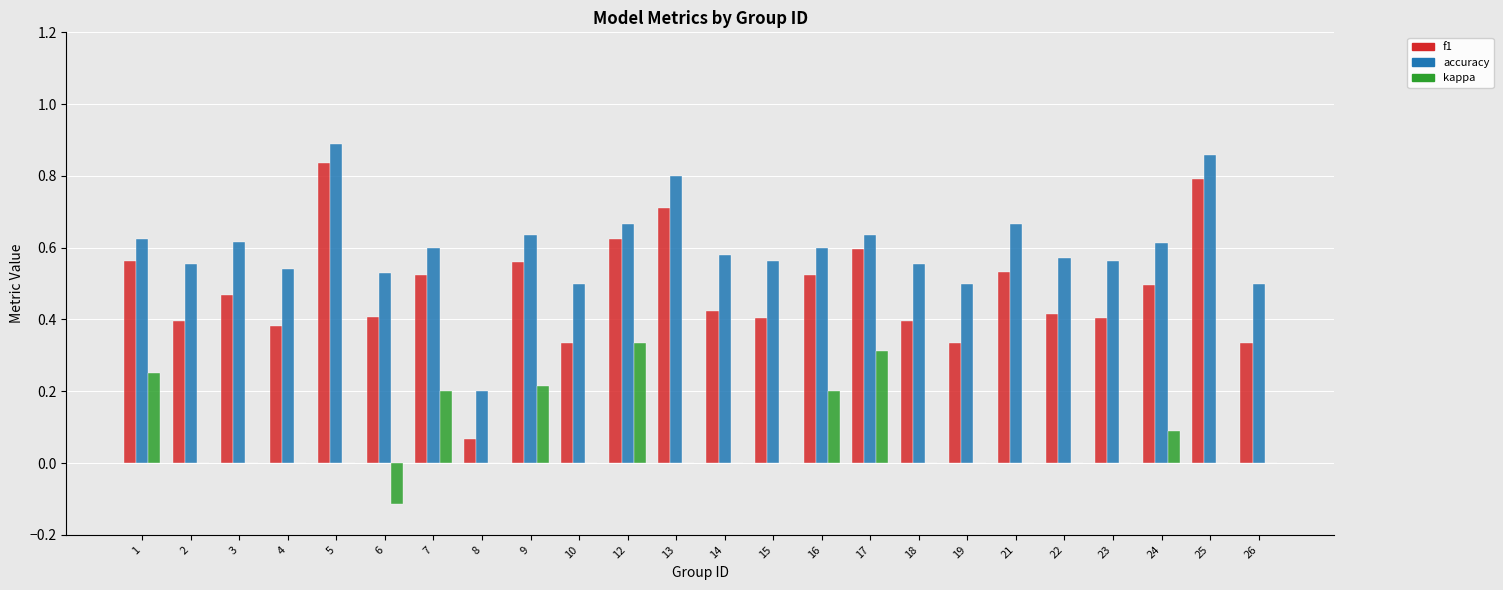

What is the sum of the accuracy values at 9 and 1?

1.3